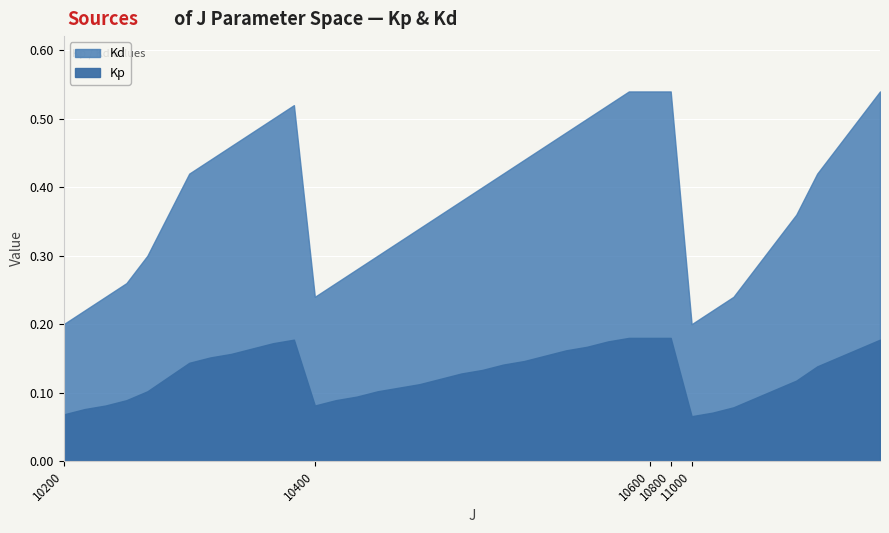

Reading right to left, list all the values displayed in this chart.

Kp: 11000.0=0.2	11000.0=0.2	11000.0=0.2	11000.0=0.1	11000.0=0.1	11000.0=0.1	11000.0=0.1	11000.0=0.1	11000.0=0.1	11000.0=0.1	10800.0=0.2	10600.0=0.2	10400.0=0.2	10400.0=0.2	10400.0=0.2	10400.0=0.2	10400.0=0.2	10400.0=0.1	10400.0=0.1	10400.0=0.1	10400.0=0.1	10400.0=0.1	10400.0=0.1	10400.0=0.1	10400.0=0.1	10400.0=0.1	10400.0=0.1	10400.0=0.1	10200.0=0.2	10200.0=0.2	10200.0=0.2	10200.0=0.2	10200.0=0.2	10200.0=0.1	10200.0=0.1	10200.0=0.1	10200.0=0.1	10200.0=0.1	10200.0=0.1	10200.0=0.1
Kd: 11000.0=0.5	11000.0=0.5	11000.0=0.5	11000.0=0.4	11000.0=0.4	11000.0=0.3	11000.0=0.3	11000.0=0.2	11000.0=0.2	11000.0=0.2	10800.0=0.5	10600.0=0.5	10400.0=0.5	10400.0=0.5	10400.0=0.5	10400.0=0.5	10400.0=0.5	10400.0=0.4	10400.0=0.4	10400.0=0.4	10400.0=0.4	10400.0=0.4	10400.0=0.3	10400.0=0.3	10400.0=0.3	10400.0=0.3	10400.0=0.3	10400.0=0.2	10200.0=0.5	10200.0=0.5	10200.0=0.5	10200.0=0.5	10200.0=0.4	10200.0=0.4	10200.0=0.4	10200.0=0.3	10200.0=0.3	10200.0=0.2	10200.0=0.2	10200.0=0.2